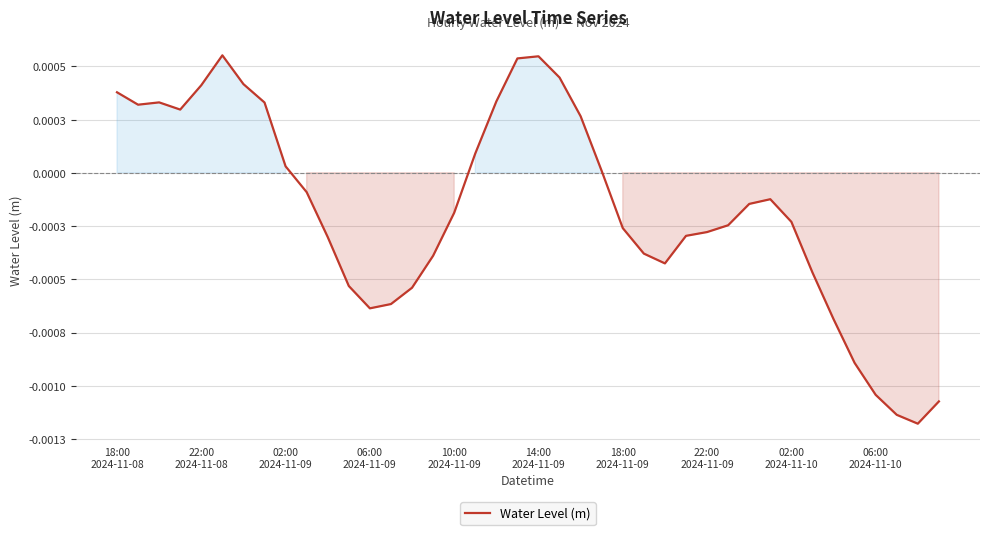

Does the chart display data point markers on the line(s)?

No